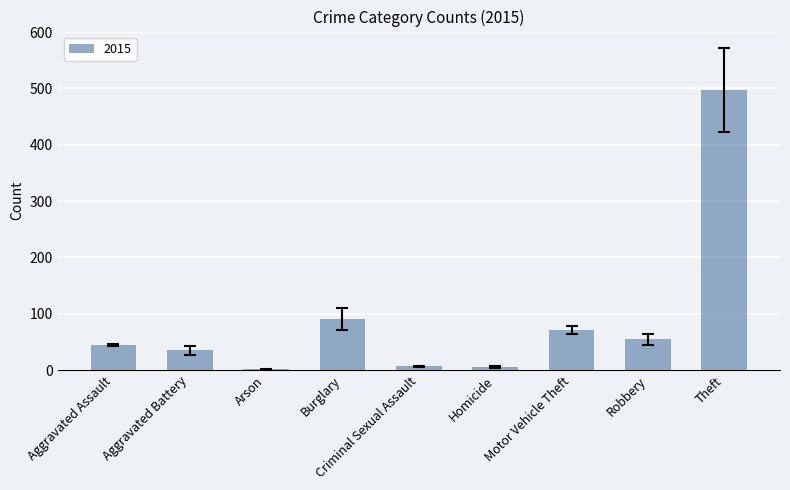

Where is the data nearest to the value 249?

Burglary